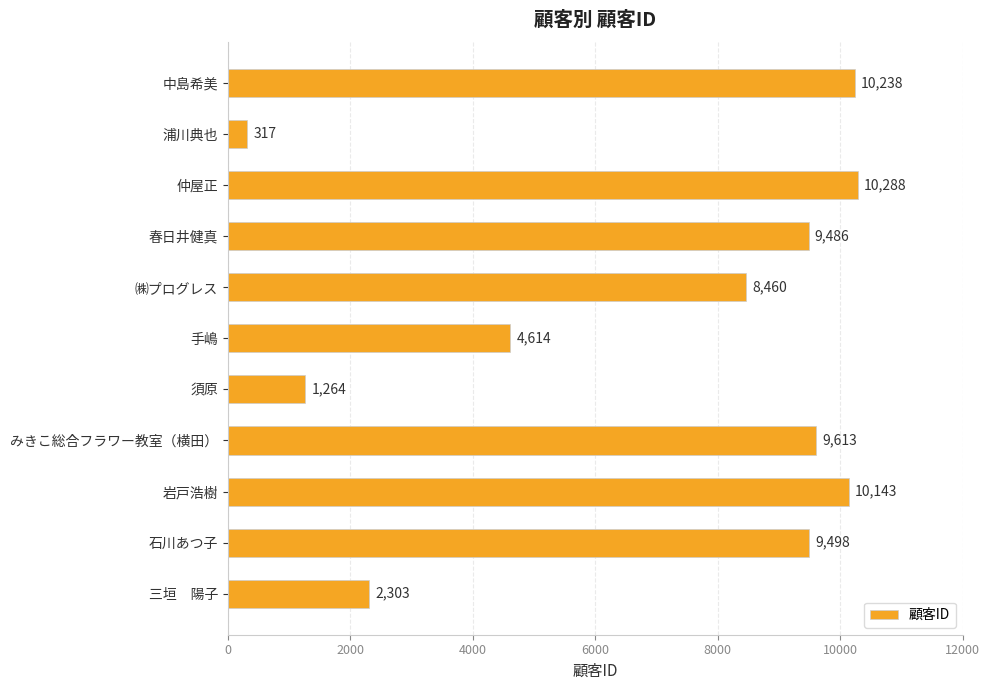

Rank the categories by value from lowest to highest.

浦川典也, 須原, 三垣　陽子, 手嶋, ㈱プログレス, 春日井健真, 石川あつ子, みきこ総合フラワー教室（横田）, 岩戸浩樹, 中島希美, 仲屋正